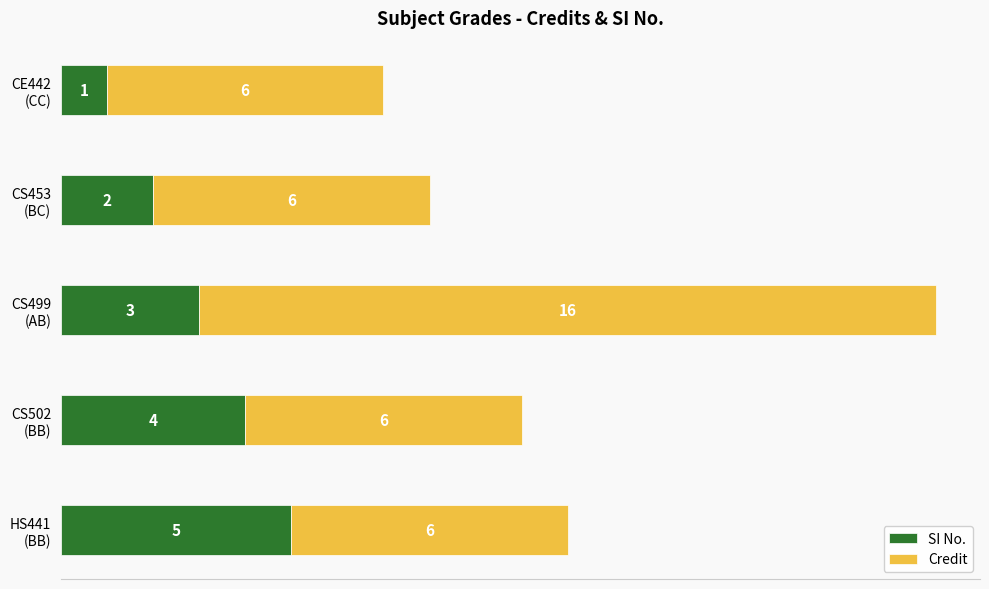

What is the average value of the SI No. series?

3